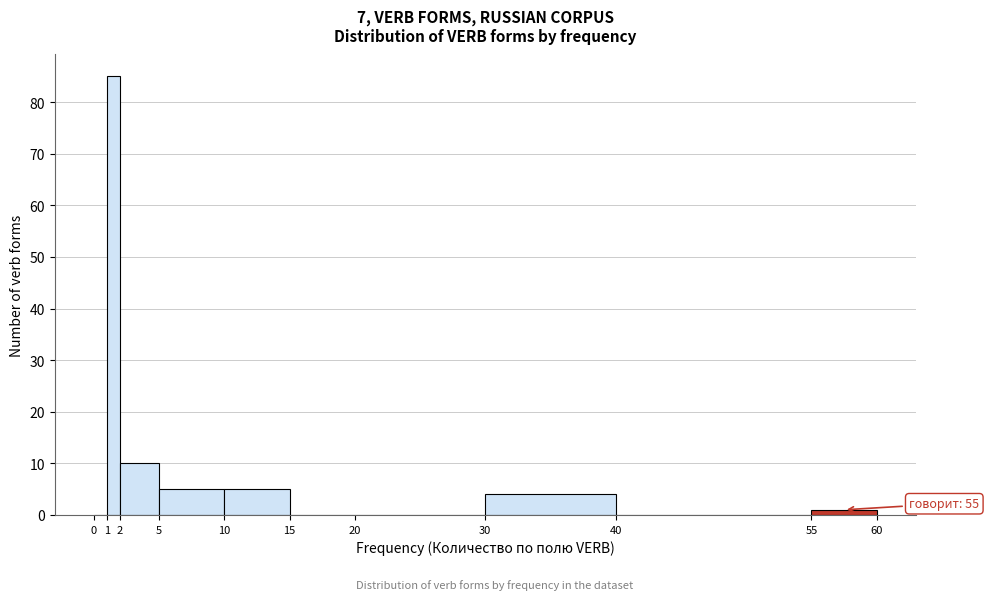

Which range on the x-axis has the tallest bar?

1 to 2